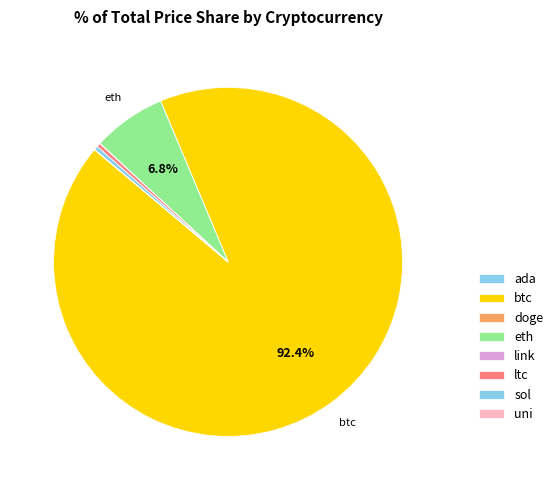

What percentage is NOT represented by eth?

93.2%